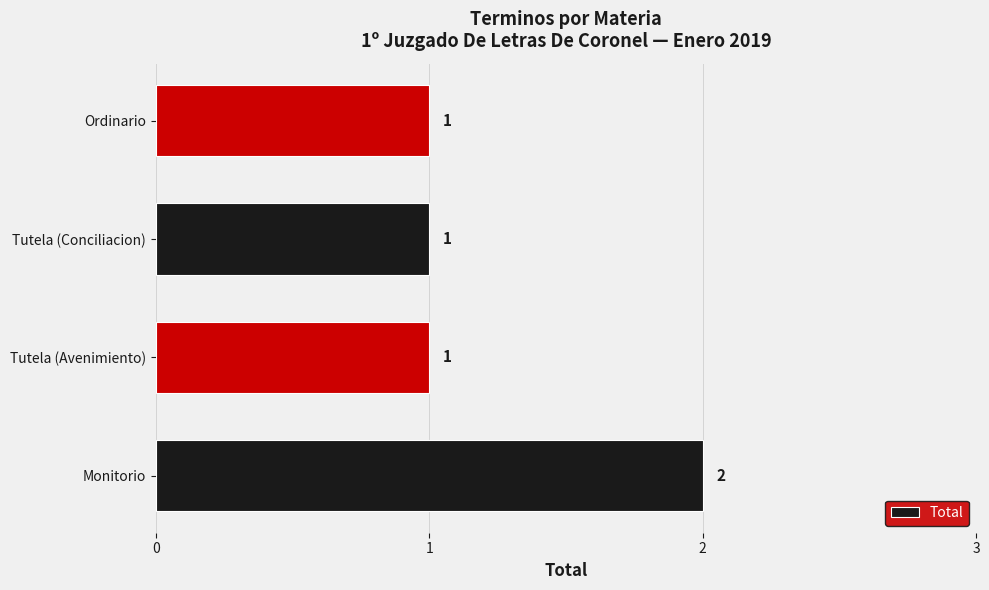

Does the chart contain any negative values?

No